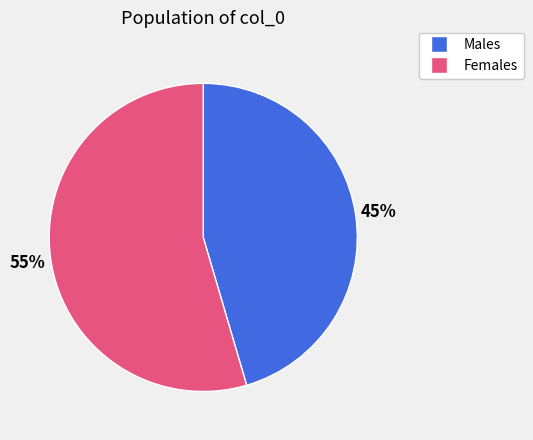

Does any single category account for the majority?

Yes